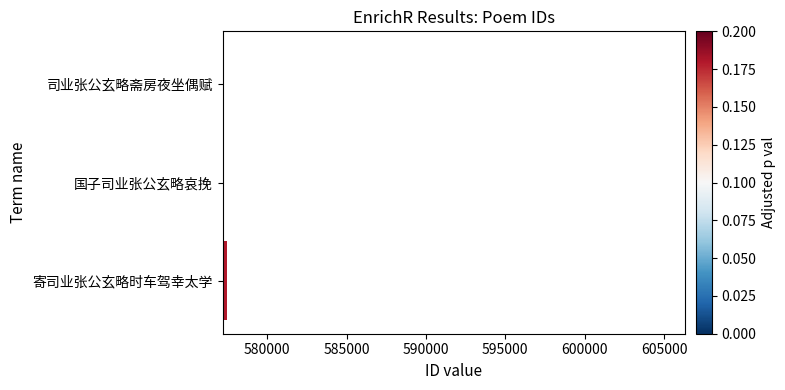

What is the greatest value displayed?

577455